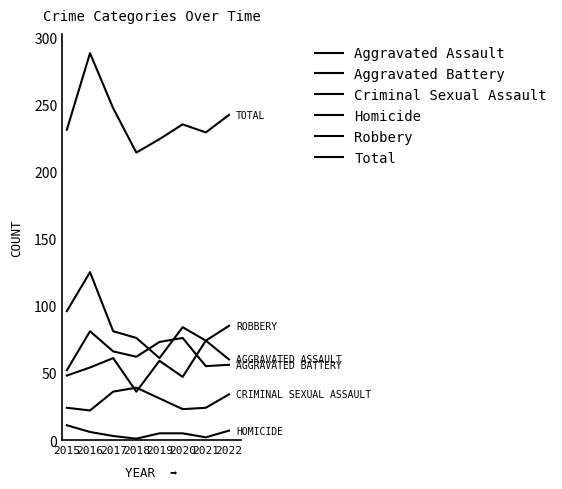

Which series has the largest range (max minus min)?

Total